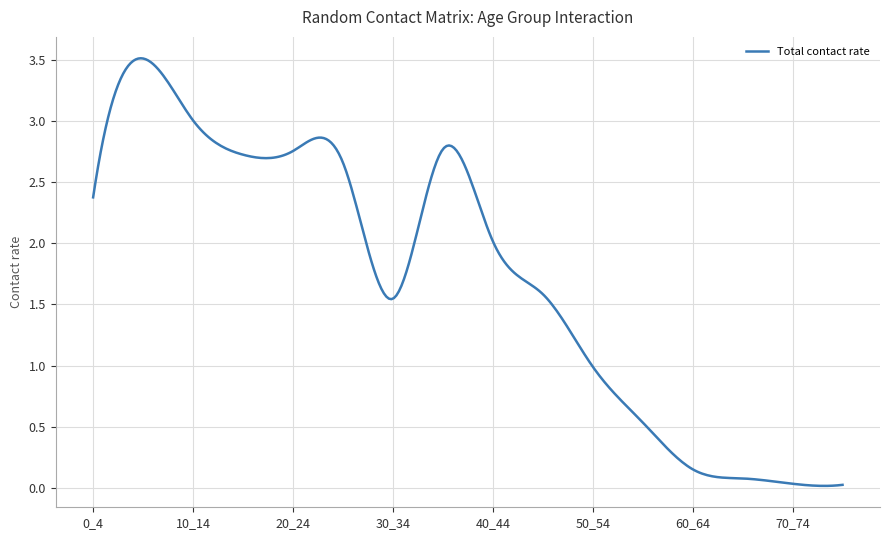

What is the greatest value displayed?

3.5